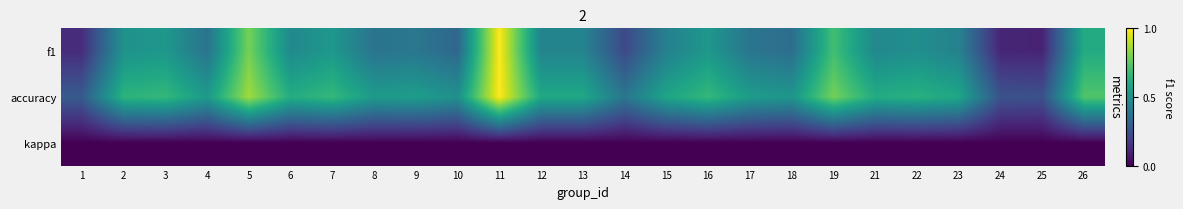

At how many categories does at least one series exceed 0?

25